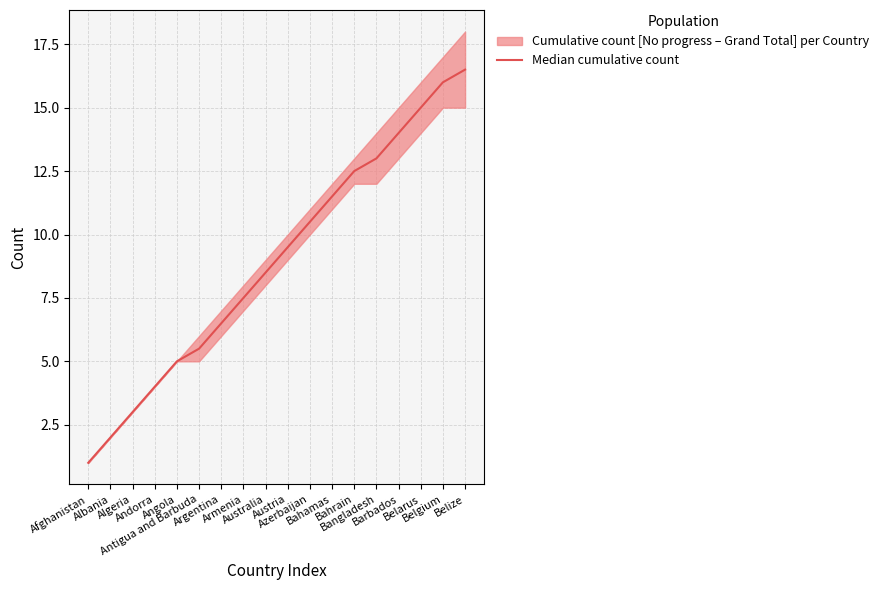

Where does the data first go above 9?

Austria